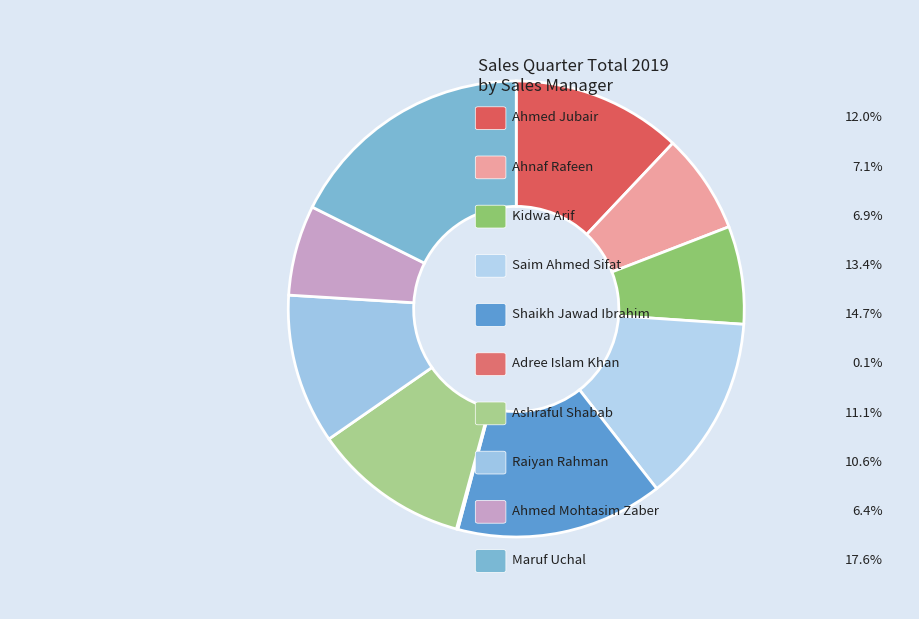

To the nearest percent, what is the average slice percentage?

10%